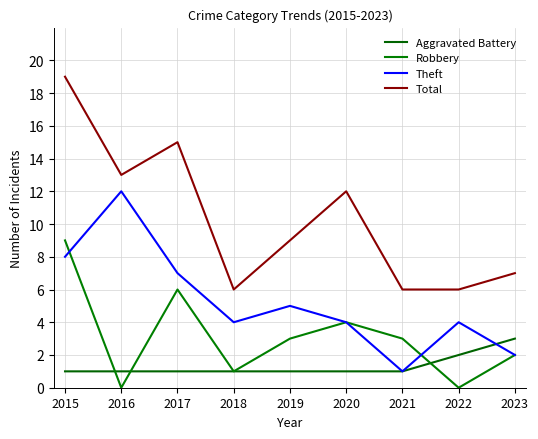

Which category has the highest value in the Robbery series?

2015